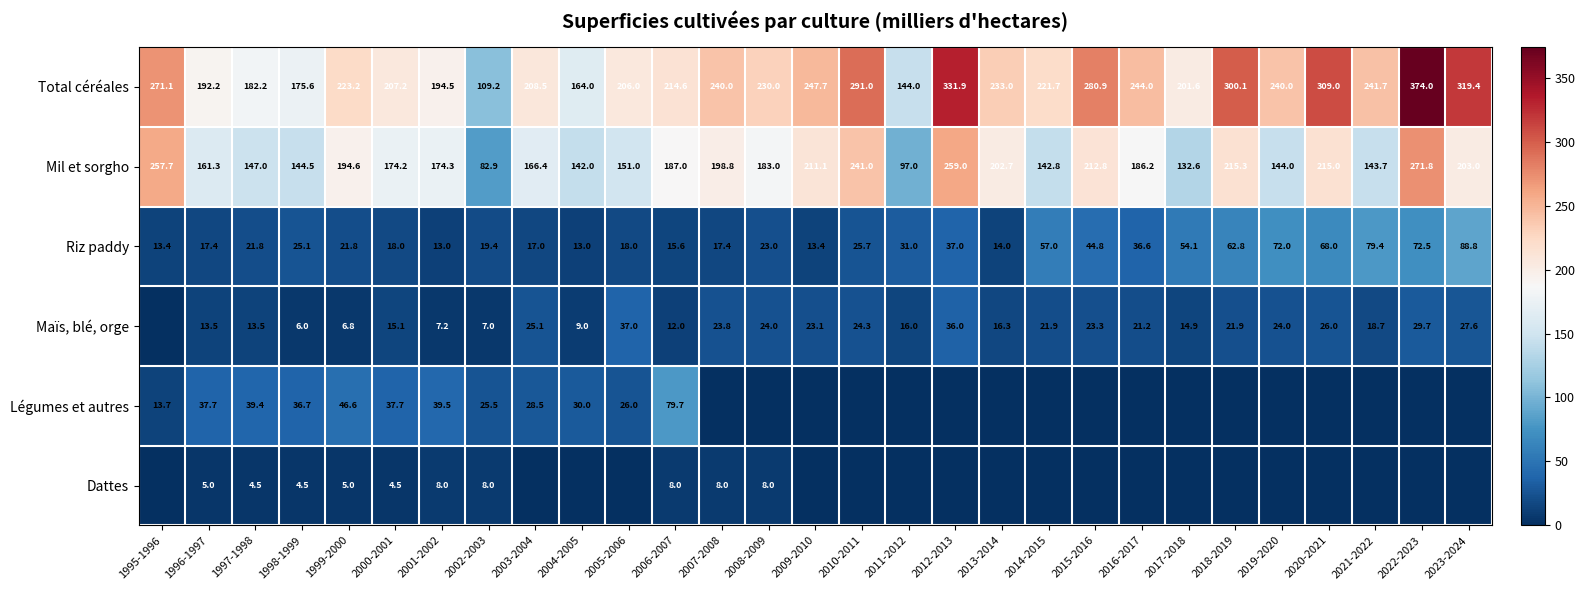

True or false: Légumes et autres has a value of 36.7 at 1998-1999.

True